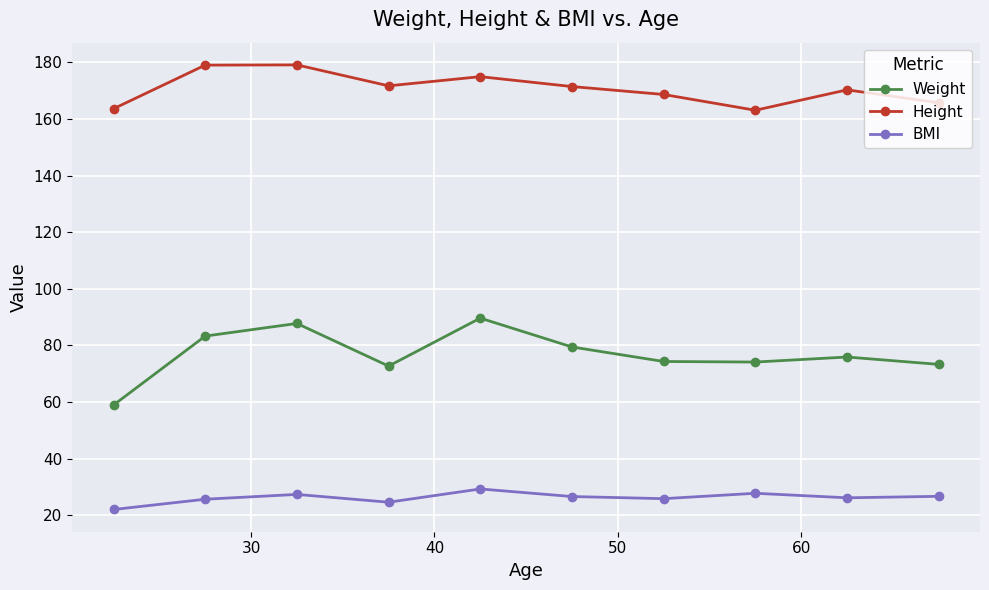

True or false: Weight and BMI cross at least once.

False